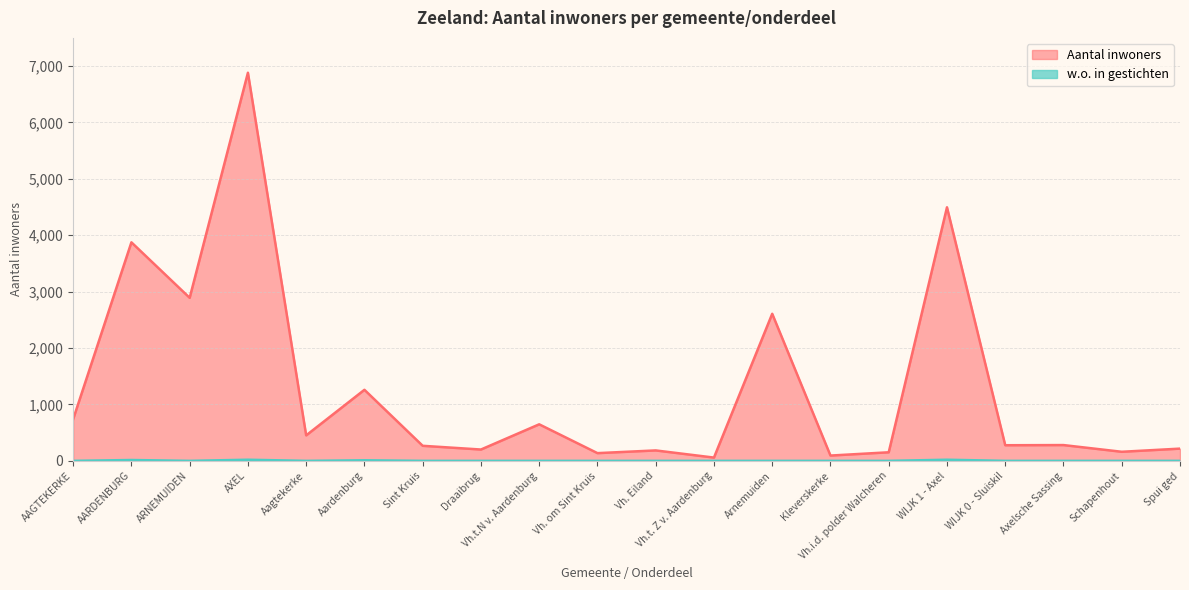

Rank the series at WIJK 1 - Axel from lowest to highest value.

w.o. in gestichten, Aantal inwoners